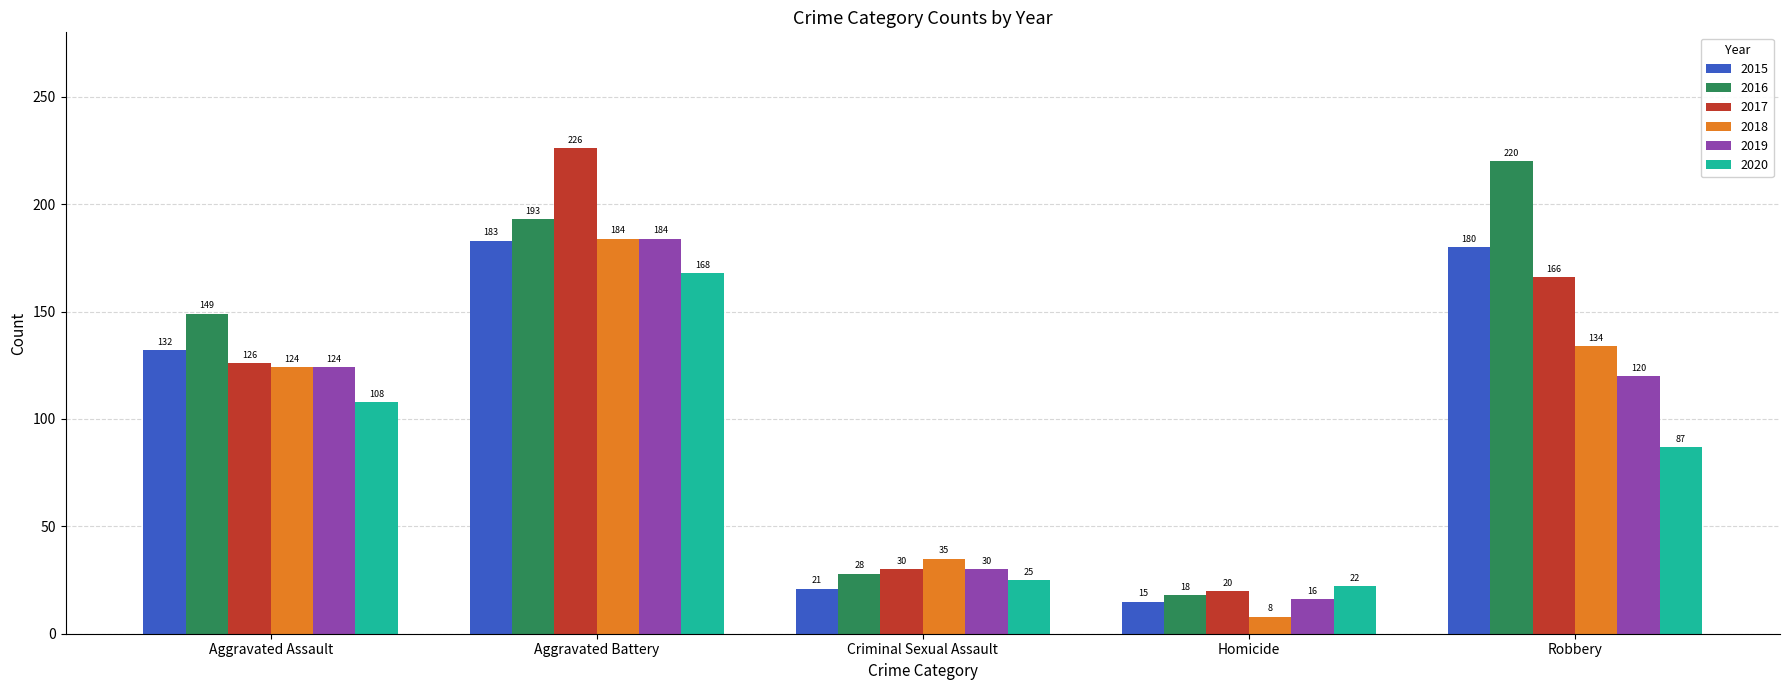

The value of 2019 at Criminal Sexual Assault is 42. True or false?

False